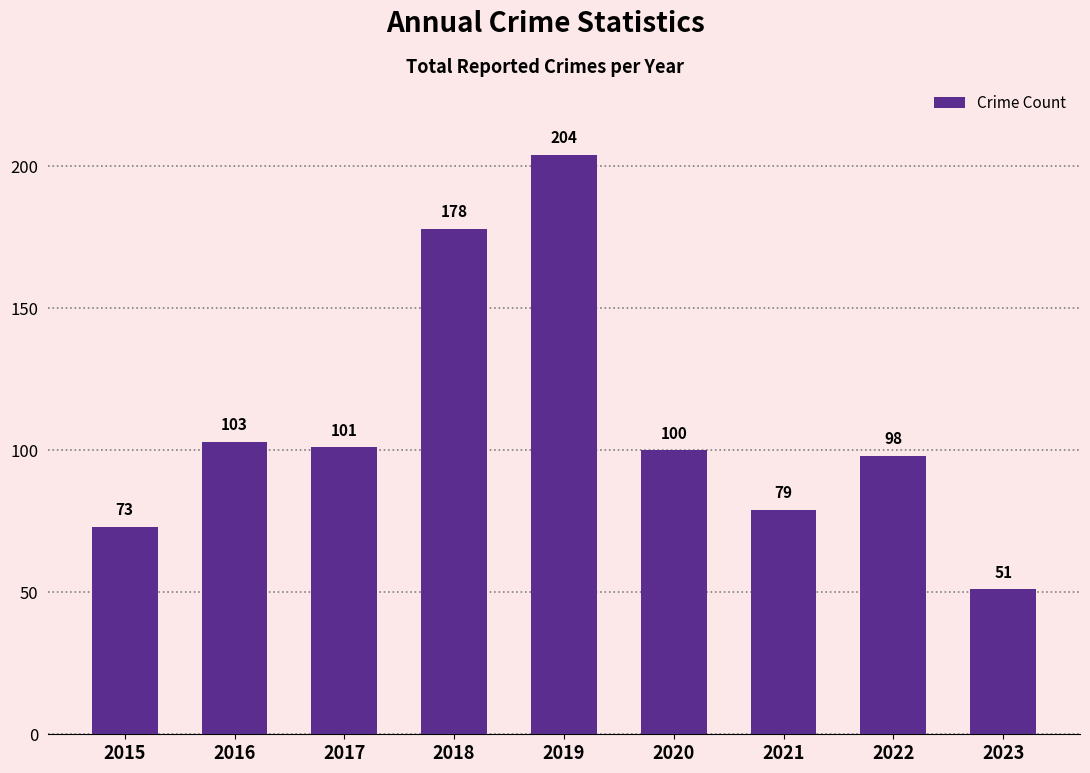

How many distinct data groups are displayed?

1